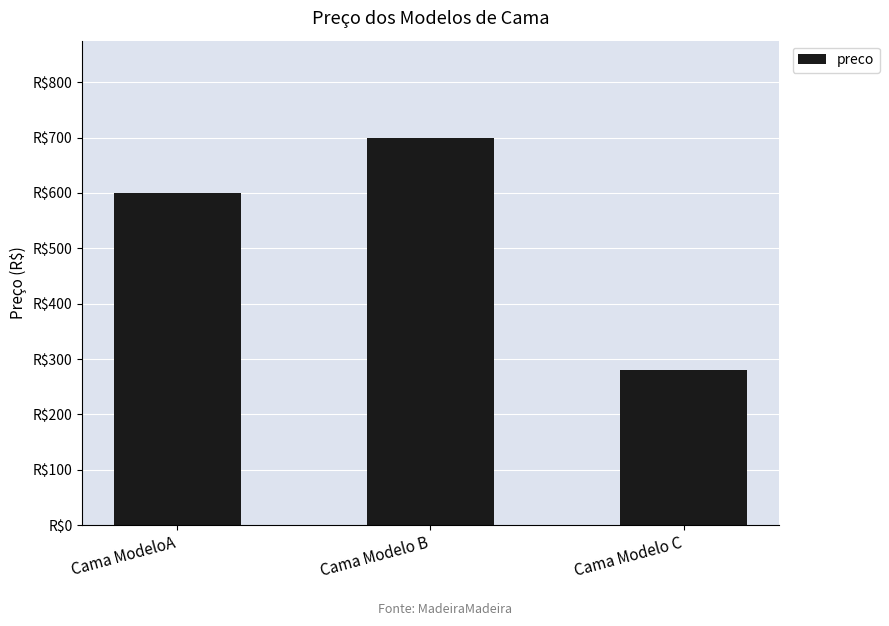

The chart shows a value of 325 at Cama Modelo B. True or false?

False